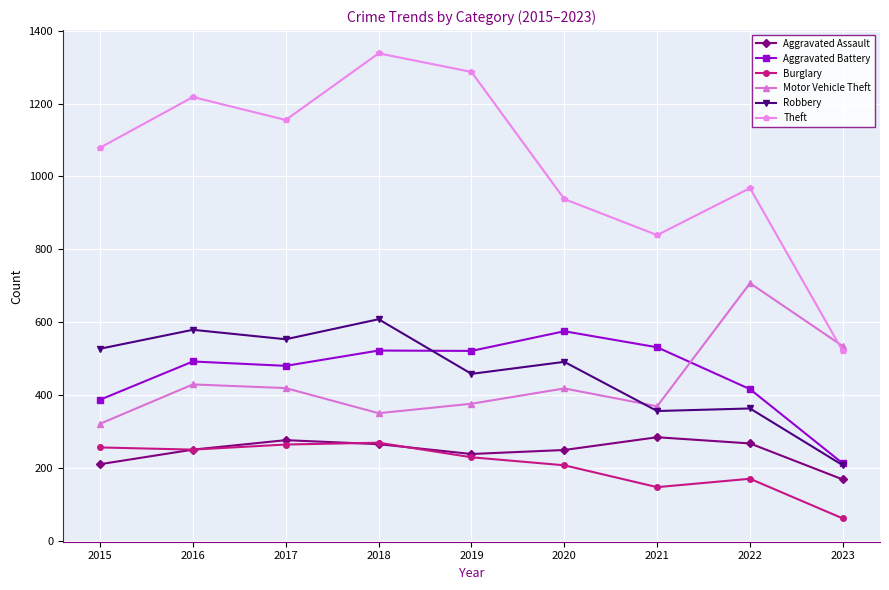

How many lines are shown in the chart?

6